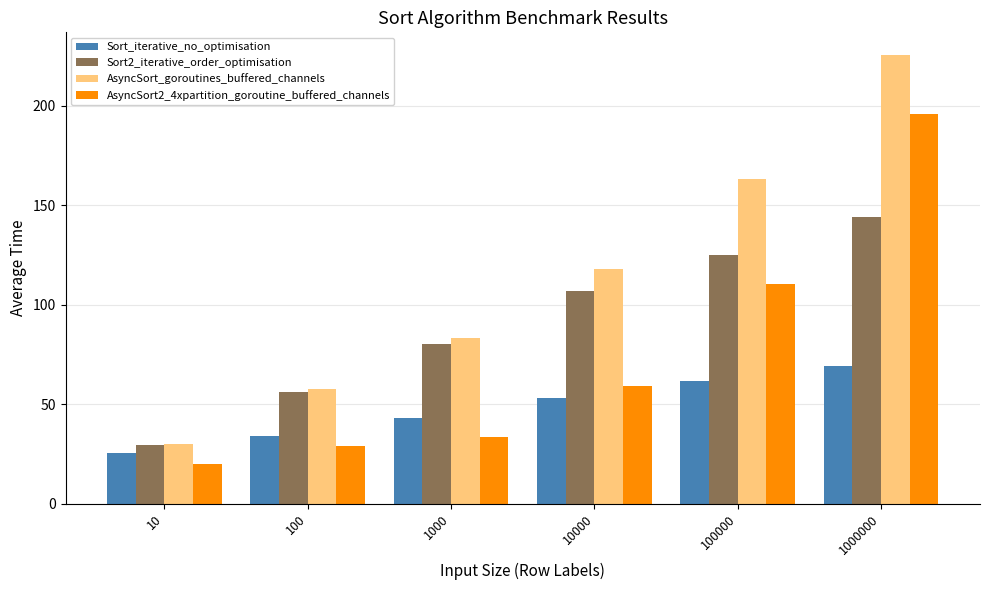

At which label is AsyncSort_goroutines_buffered_channels closest to 127?

10000